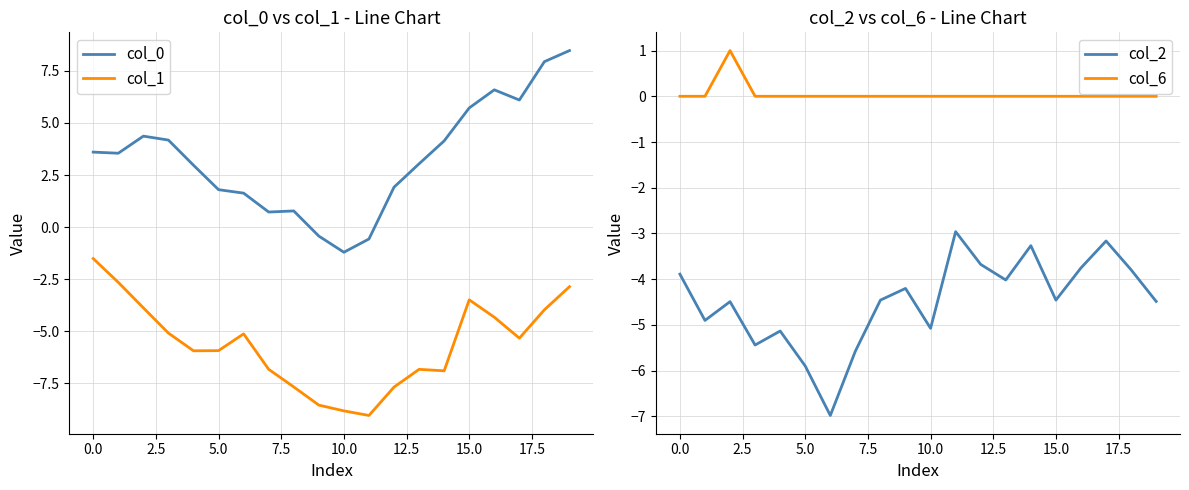

True or false: col_6 has a value of 0.0 at 0.0.

True